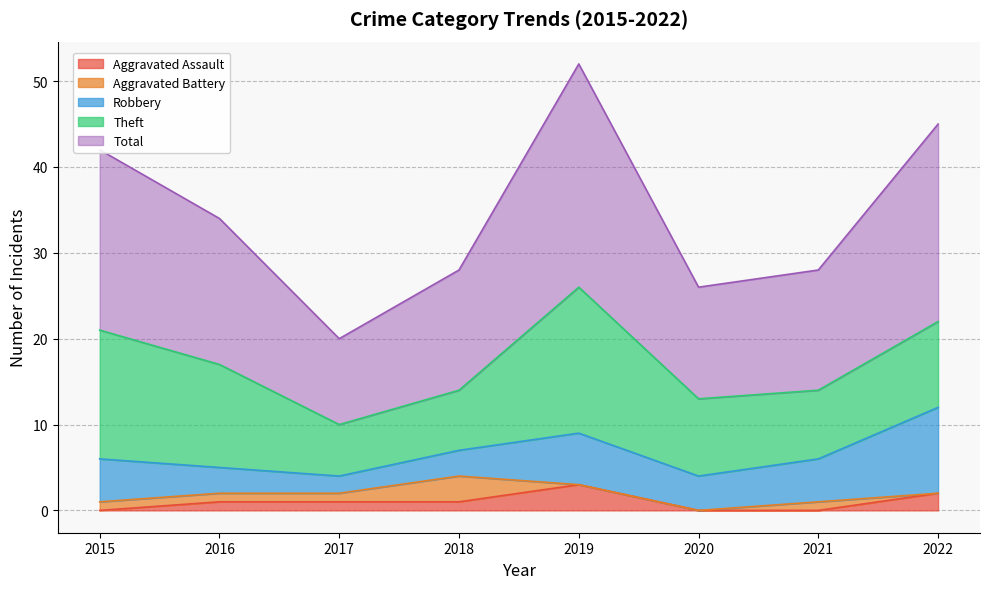

In Aggravated Battery, how many points are higher than both neighbors (excluding endpoints)?

2